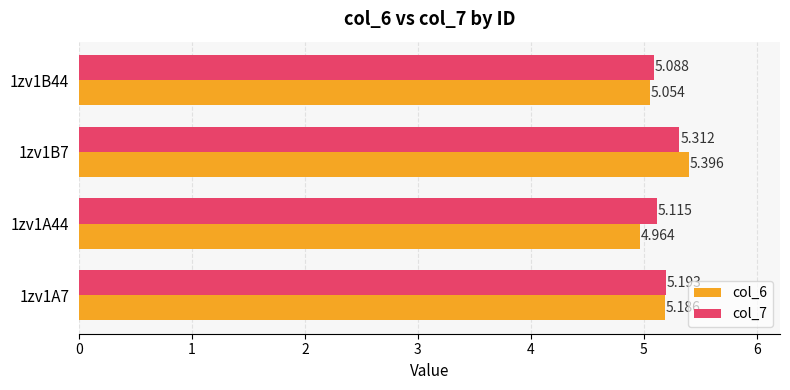

Is the value of col_7 at 1zv1B7 greater than the value of col_6 at 1zv1A7?

Yes